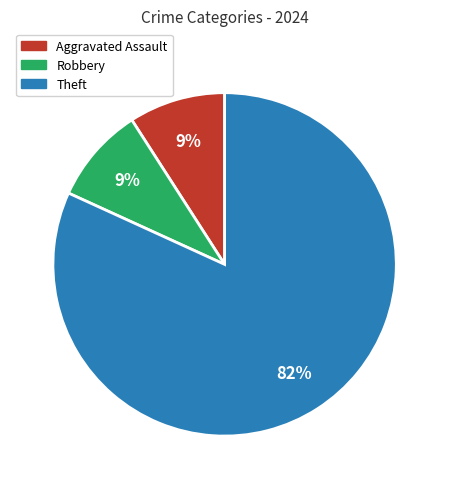

Is there any slice that represents more than half of the pie?

Yes